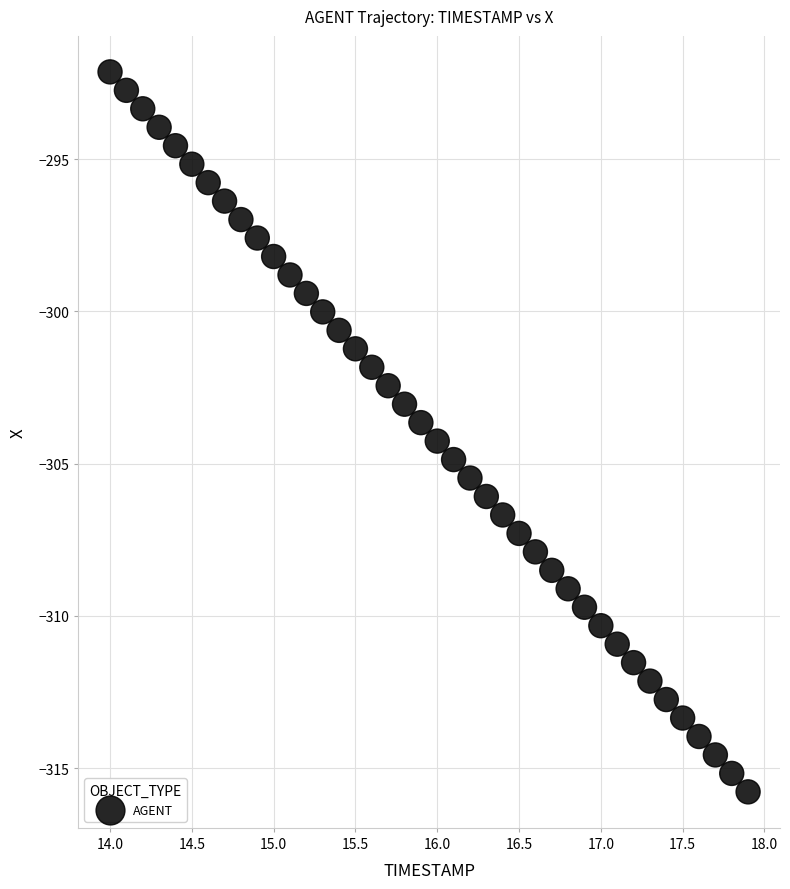

What is the range of Y values (max minus min)?

23.6